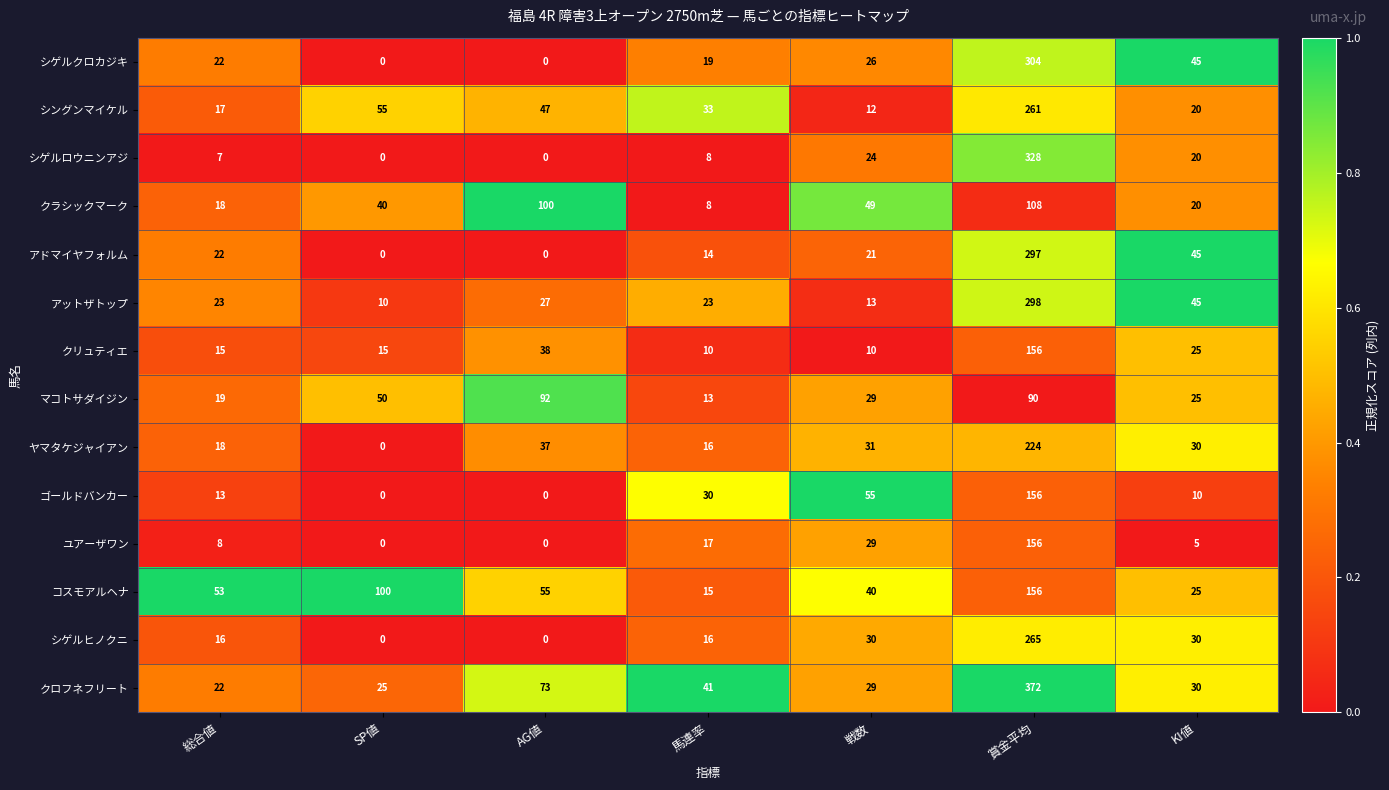

What is the difference between the second highest and second lowest values in the シゲルヒノクニ series?

30